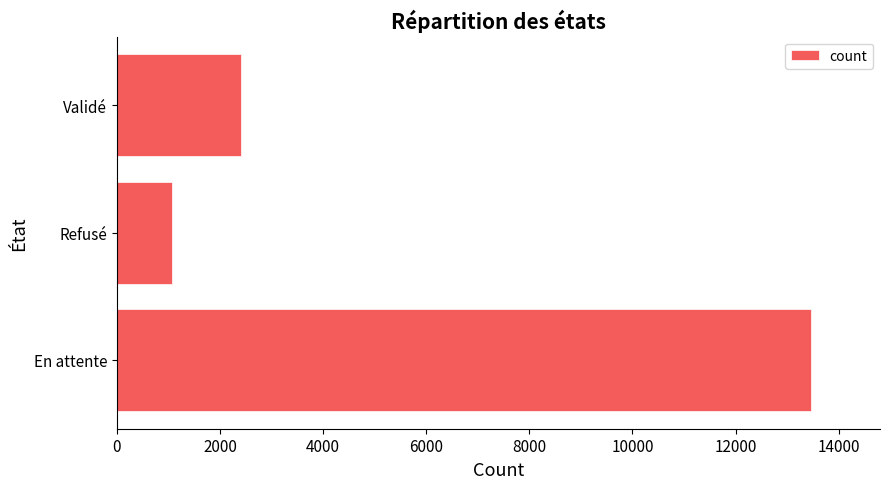

At which label is the value closest to 7265?

Validé